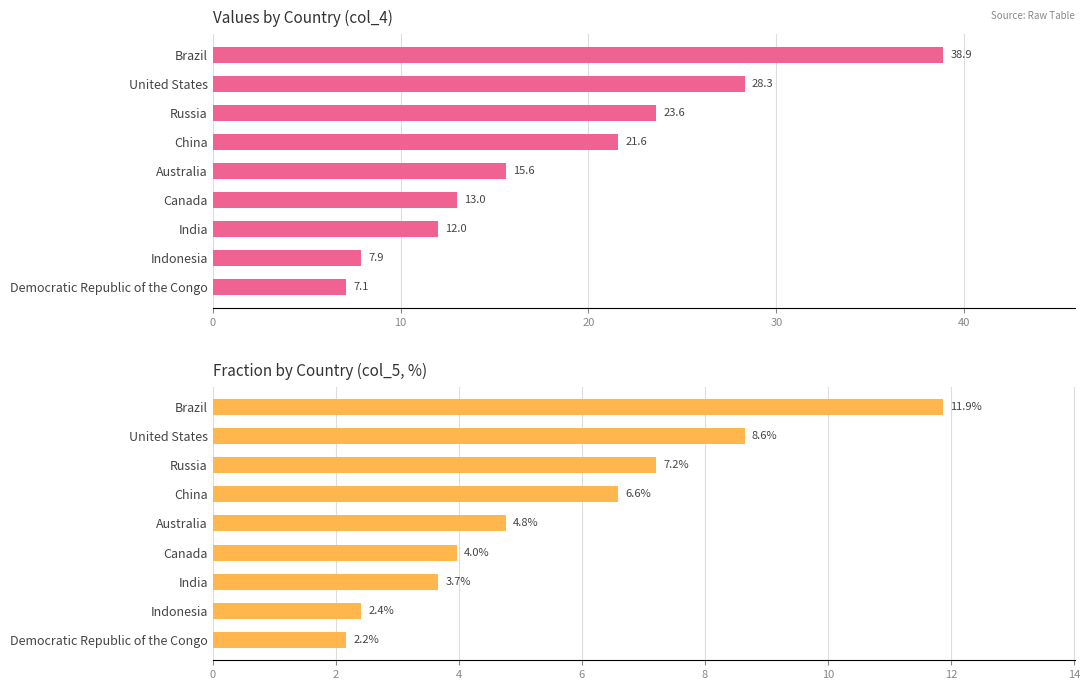

The value of col_5 at United States is 5.0. True or false?

False